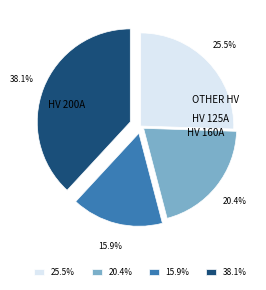

What is the ratio of the value at 38.1% to the value at 15.9%?

2.4